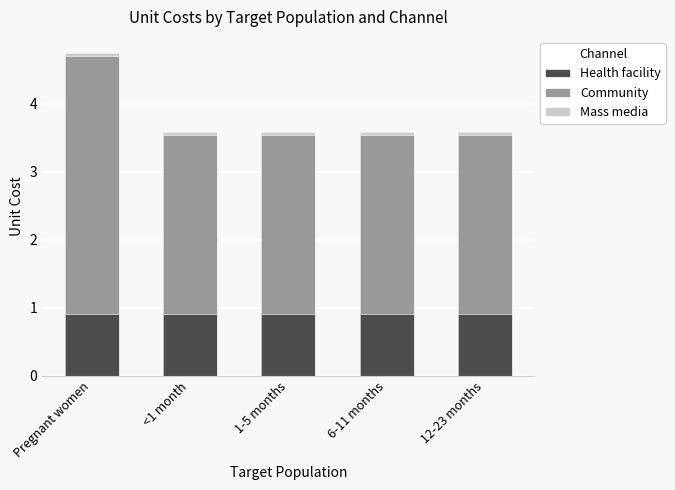

Is the value of Community at 6-11 months greater than the value of Health facility at 12-23 months?

Yes